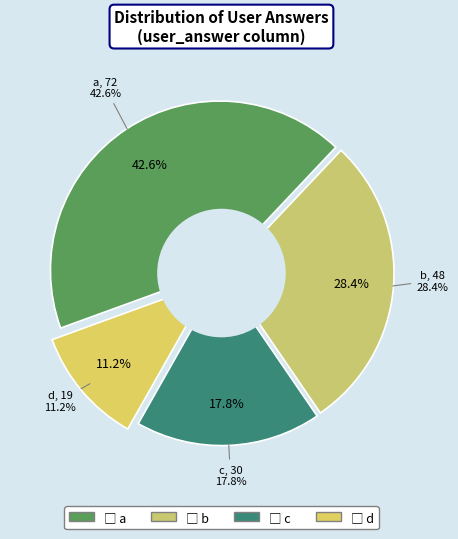

What percentage is NOT represented by a?

57.4%